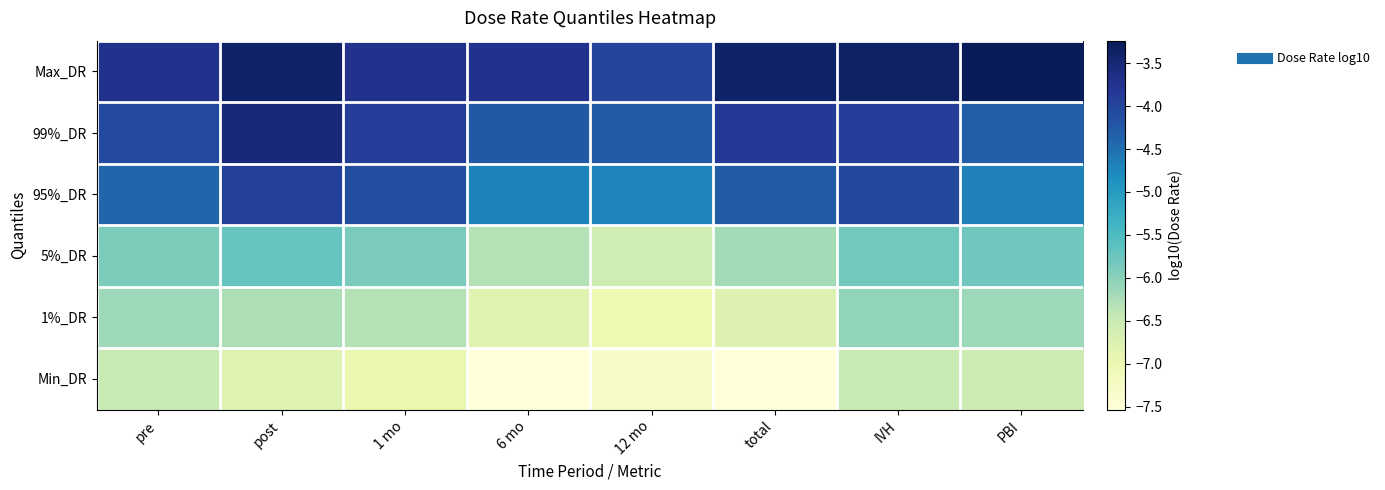

Which series has the largest range (max minus min)?

Min_DR